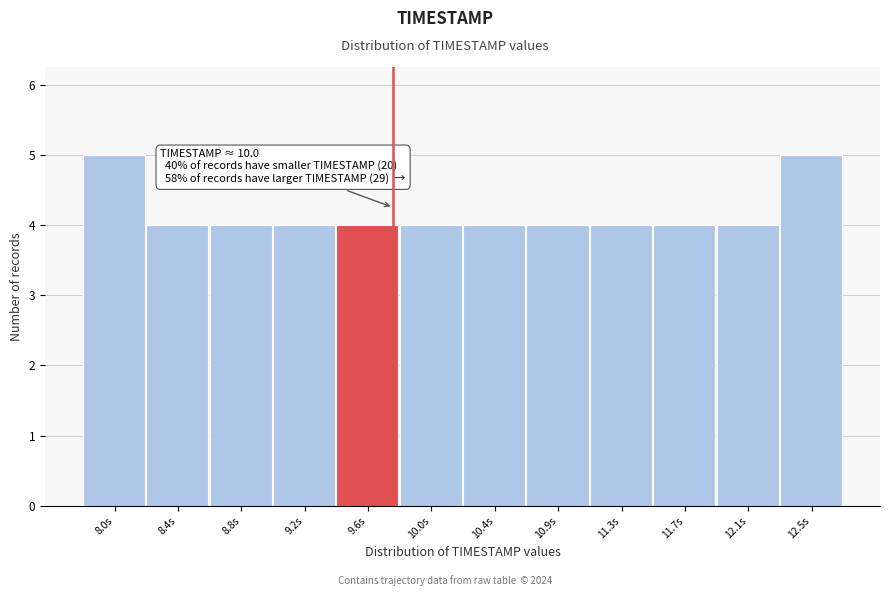

Reading right to left, list all the values displayed in this chart.

5	4	4	4	4	4	4	4	4	4	4	5